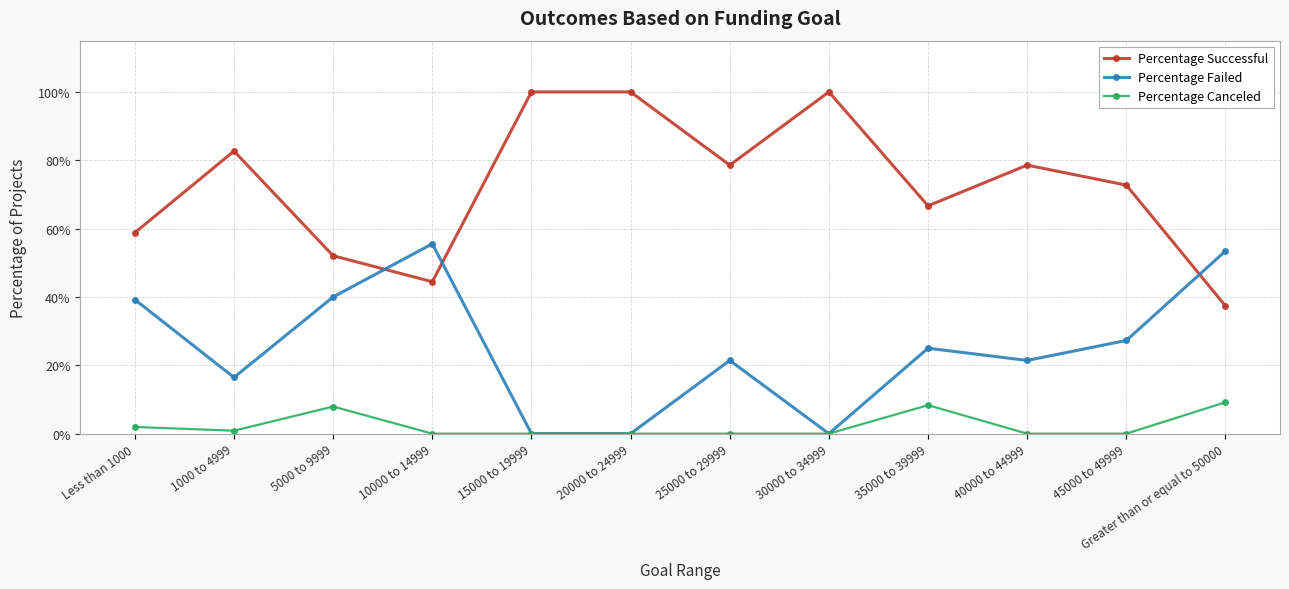

What are all the series names shown in the legend?

Percentage Successful, Percentage Failed, Percentage Canceled